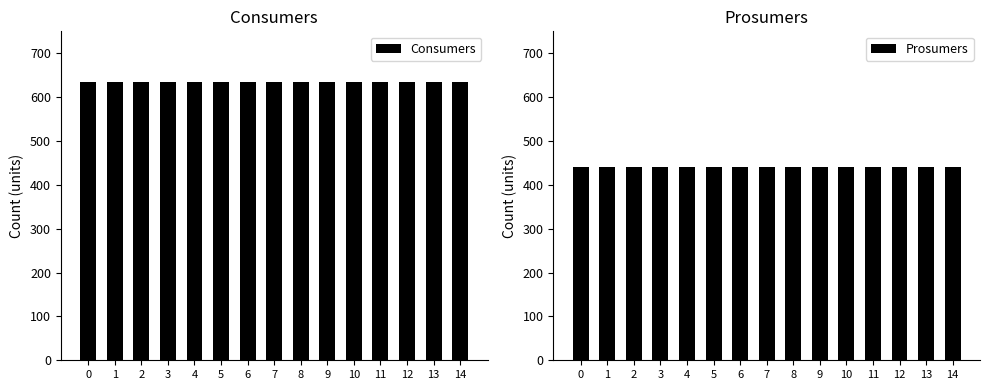

How many groups of bars are there?

15